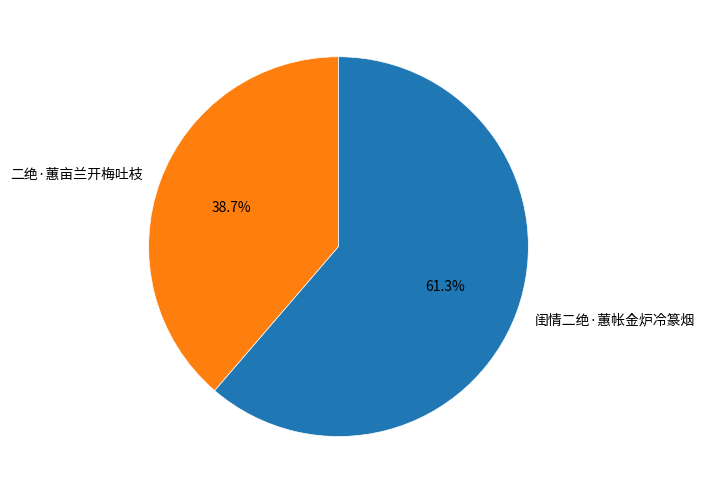

Does 二绝·蕙亩兰开梅吐枝 represent more than half of the total?

No